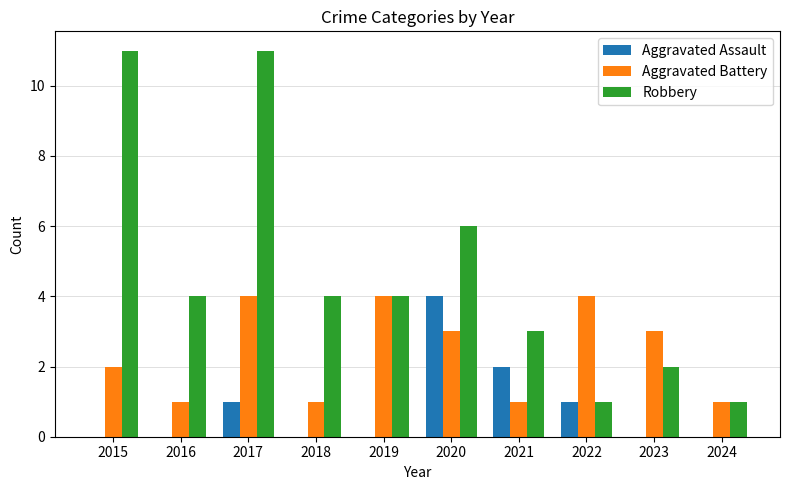

What is the average value of the Aggravated Battery series?

2